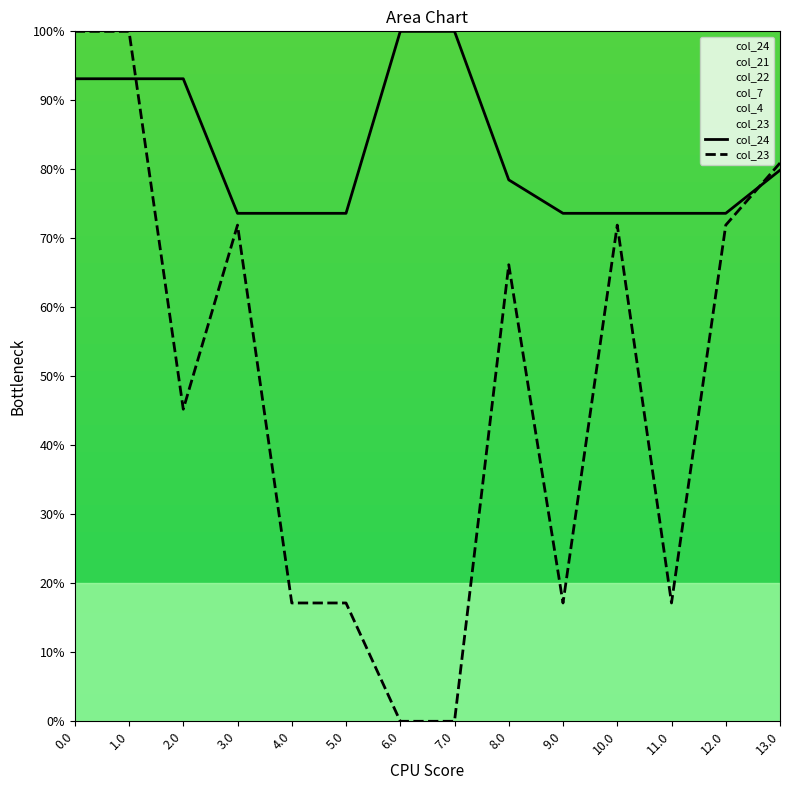

What is the maximum value for col_24?

100.0